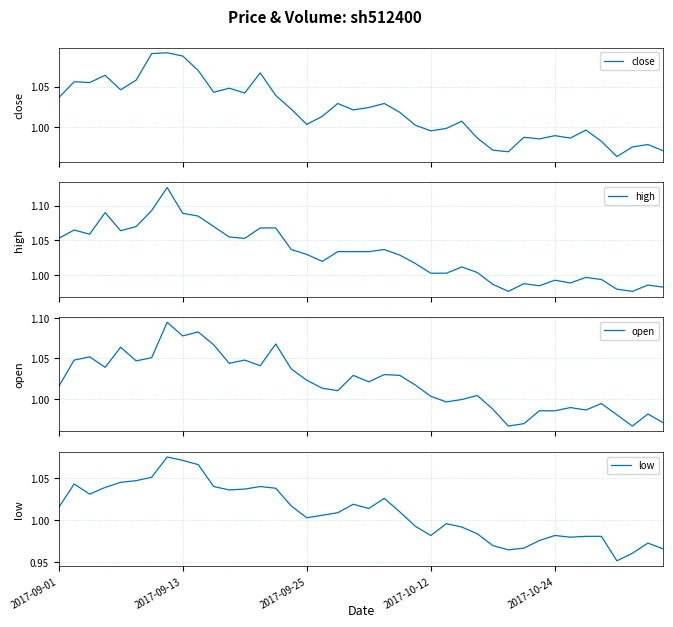

The high series shows 0.6 at 2017-10-12. True or false?

False